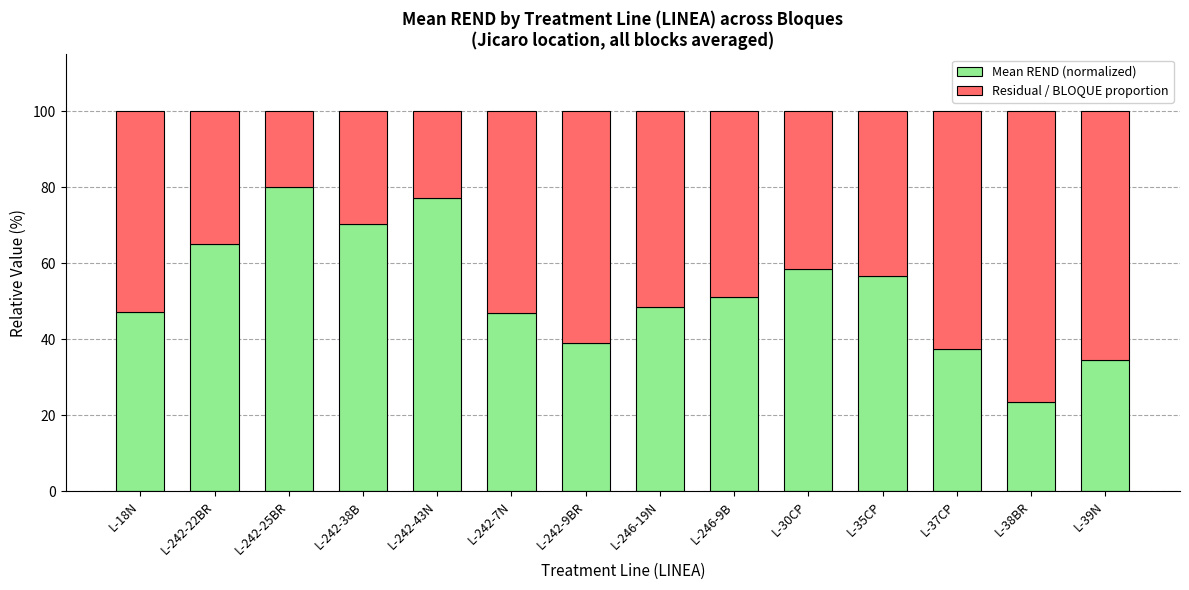

At which label does Mean REND (normalized) reach its peak?

L-242-25BR